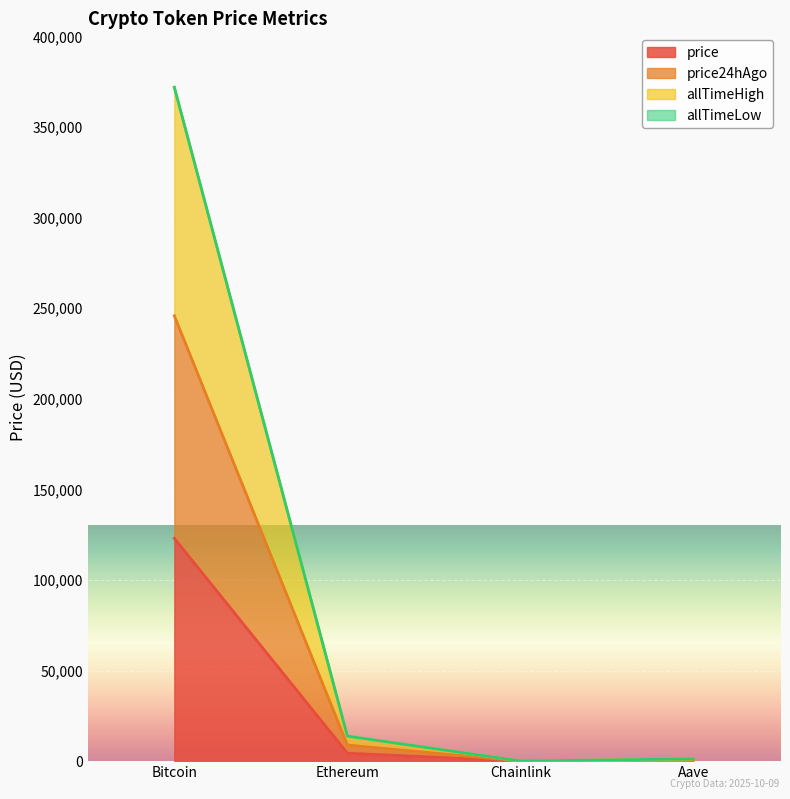

What is the value of the price point at the 3rd from the left?

21.8